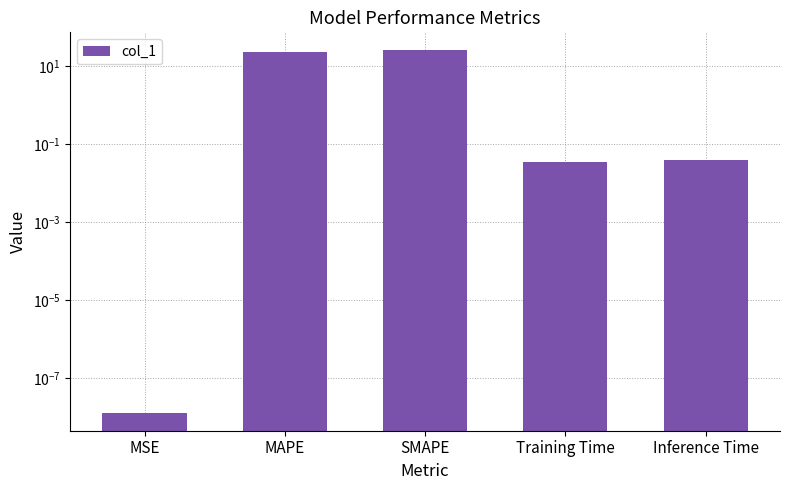

Is it true that the value at Inference Time is 0.0?

True